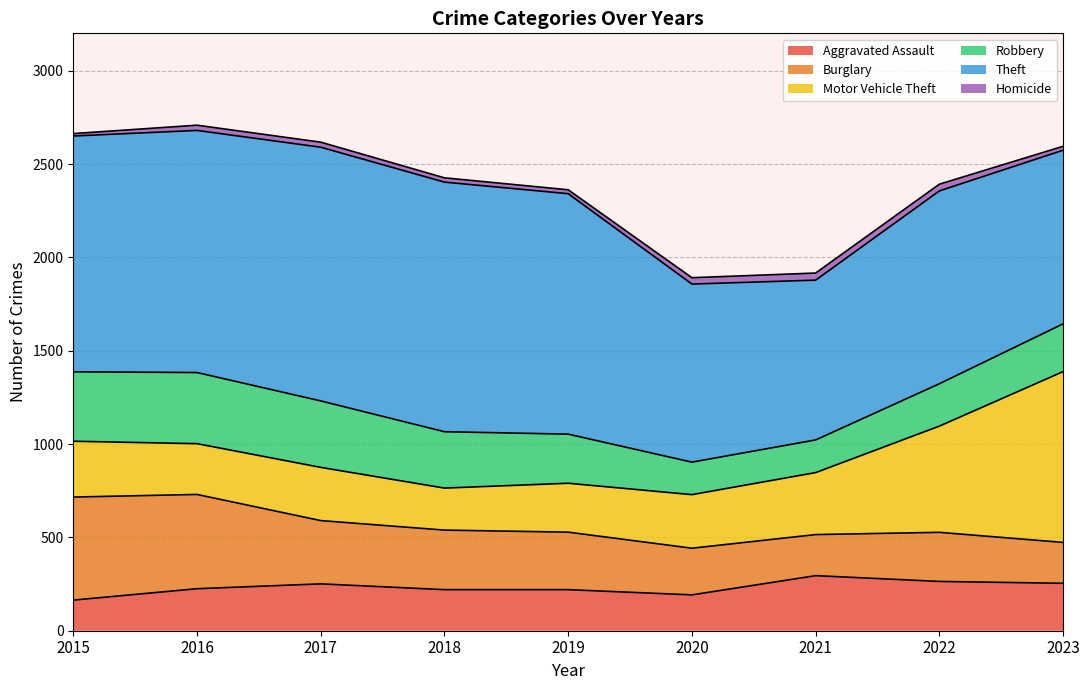

At which category is the sum across all series the highest?

2016